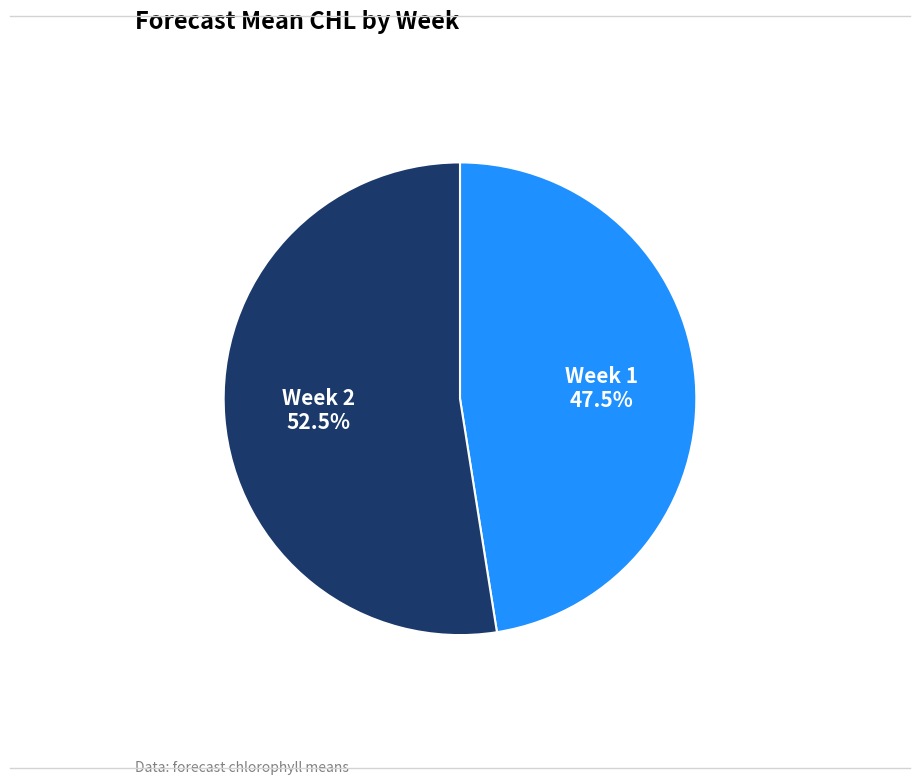

Between Week 1 and Week 2, which is larger?

Week 2